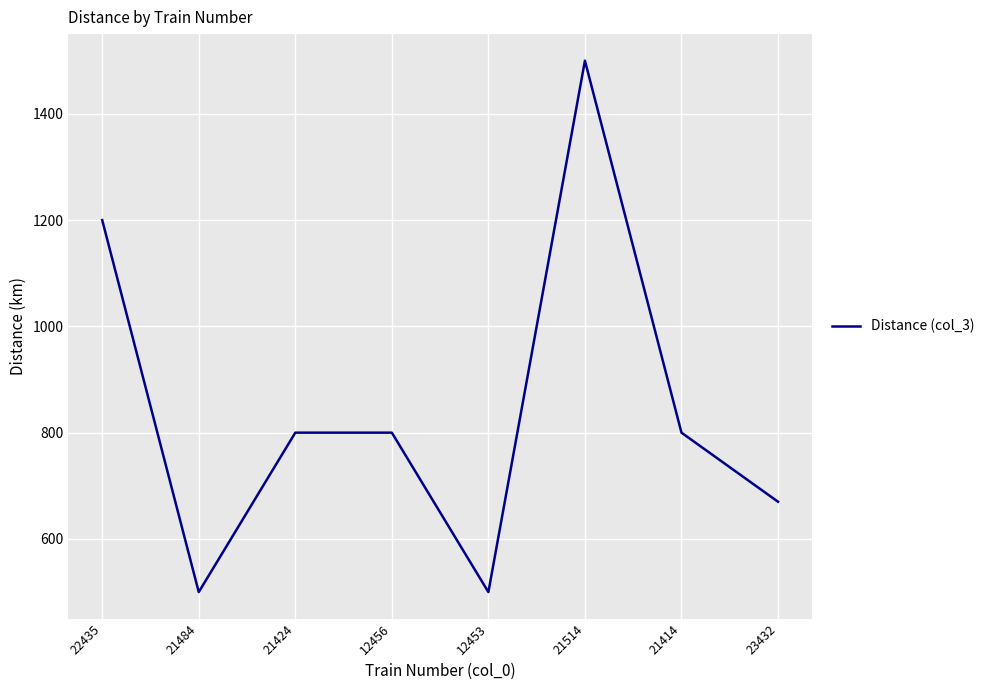

What is the approximate value at 22435?

1200